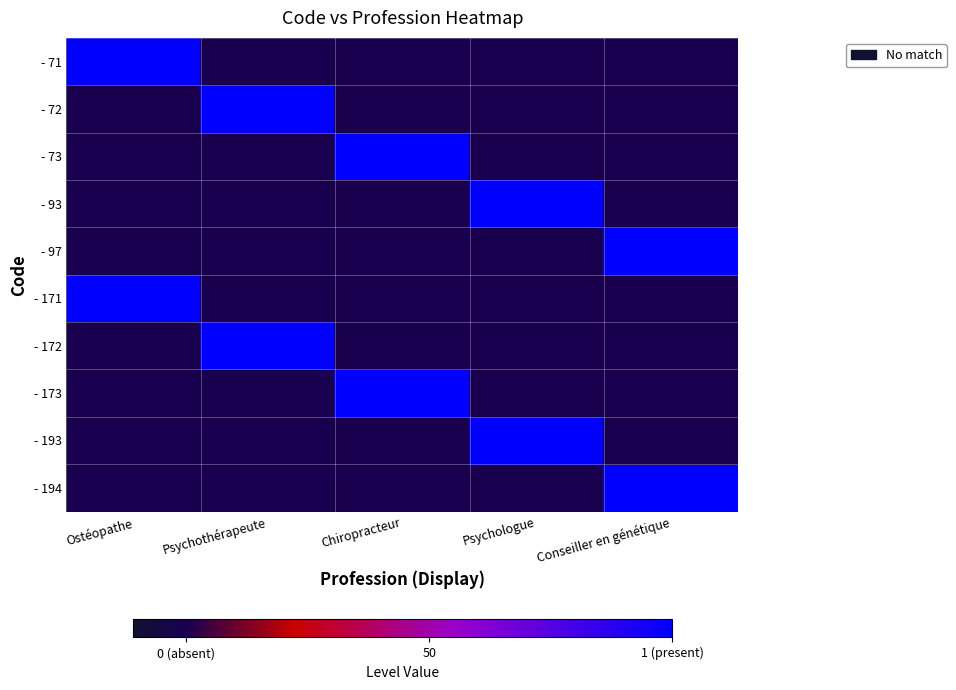

Which series has the largest range (max minus min)?

- 71